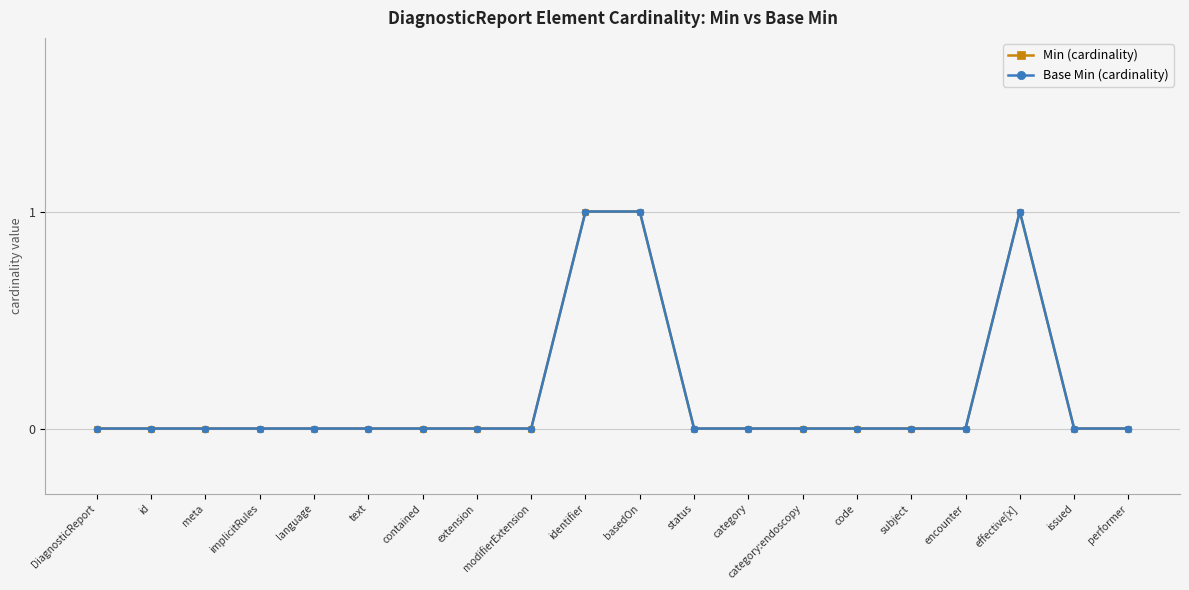

Rank the series by their maximum value, from highest to lowest.

Min (cardinality), Base Min (cardinality)